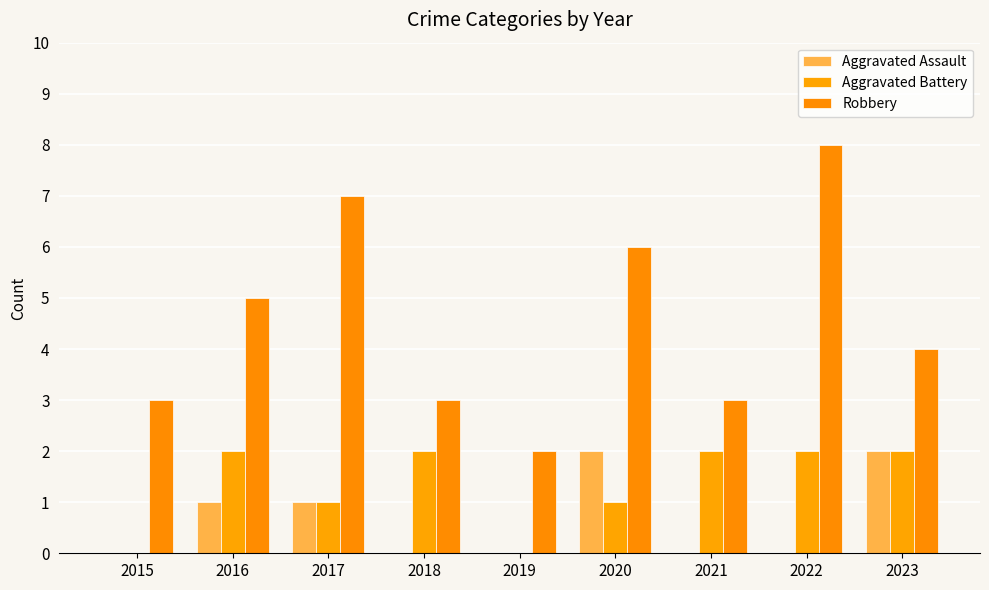

How many groups of bars are there?

9